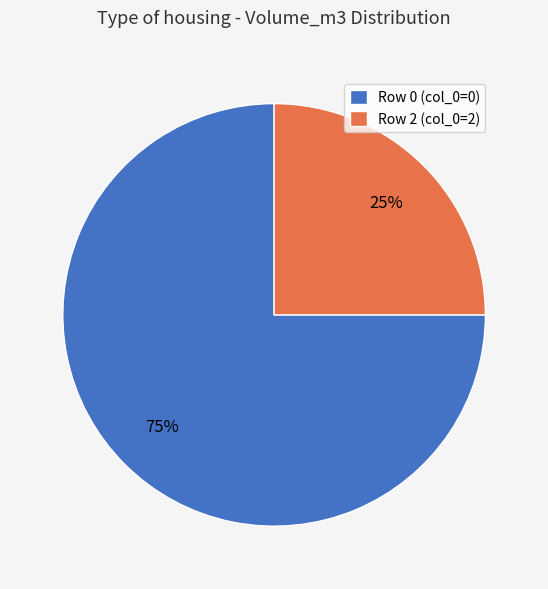

How many segments does this pie chart have?

2